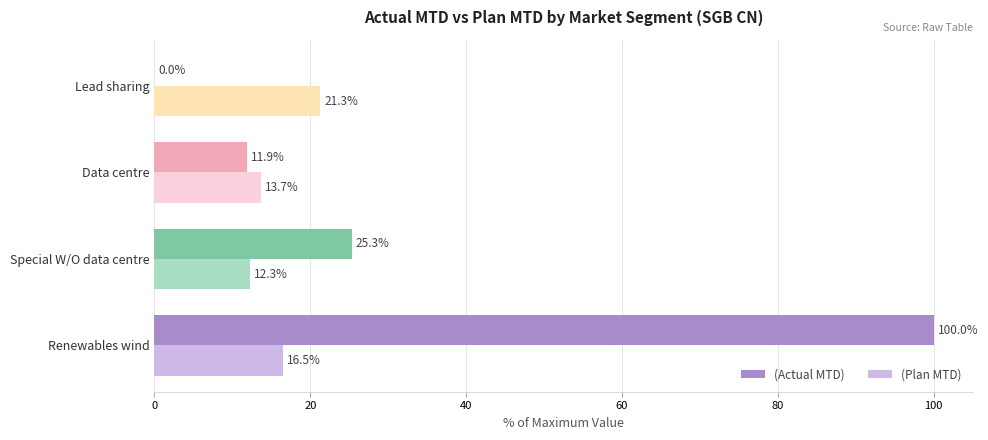

Between Data centre and Lead sharing, which series saw the biggest shift?

(Actual MTD)